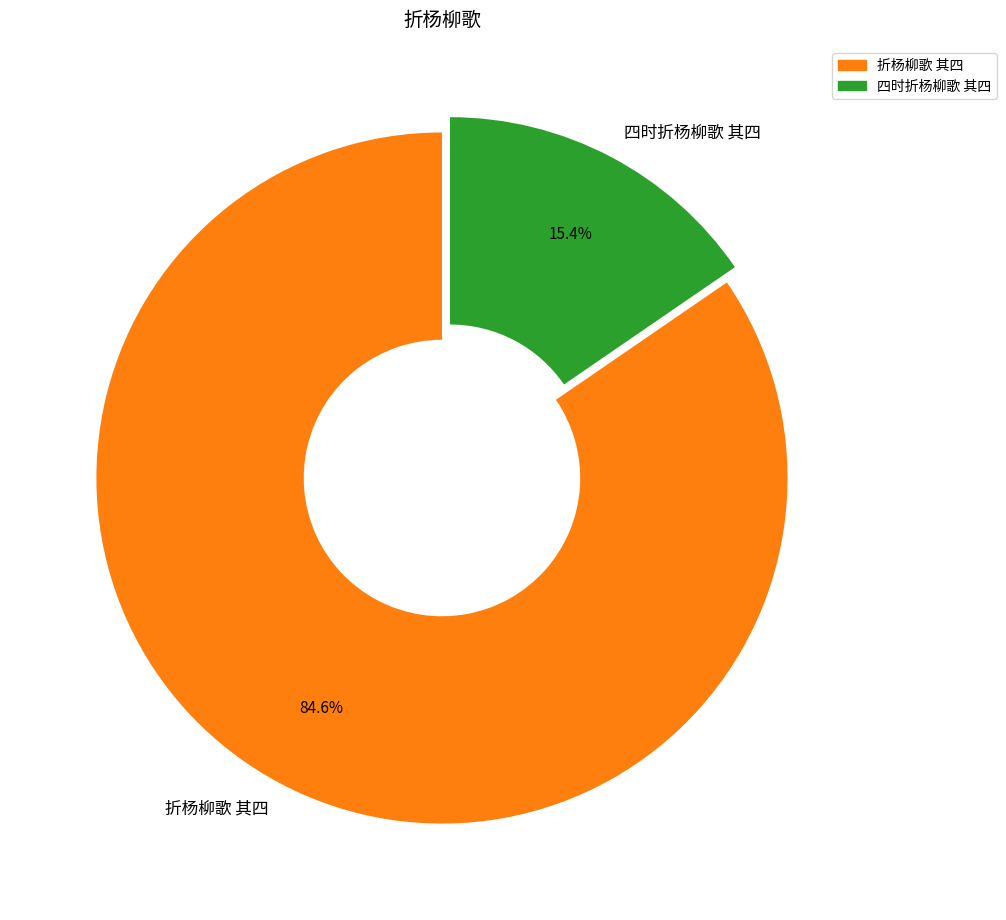

Combined, what portion of the pie is 四时折杨柳歌 其四 and 折杨柳歌 其四?

100.0%